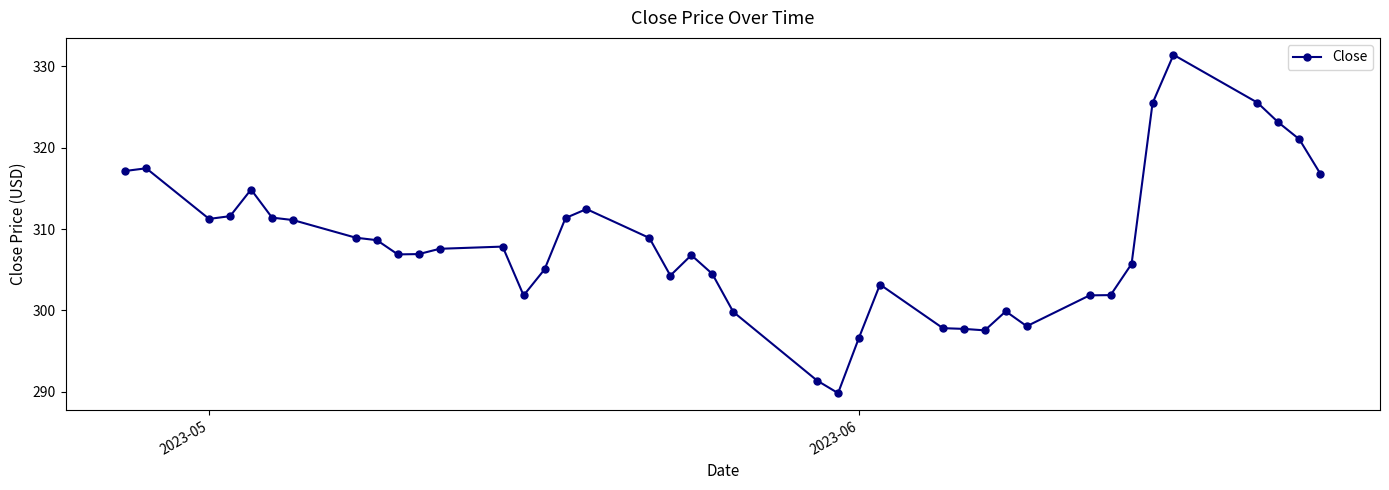

What is the greatest value displayed?

331.4